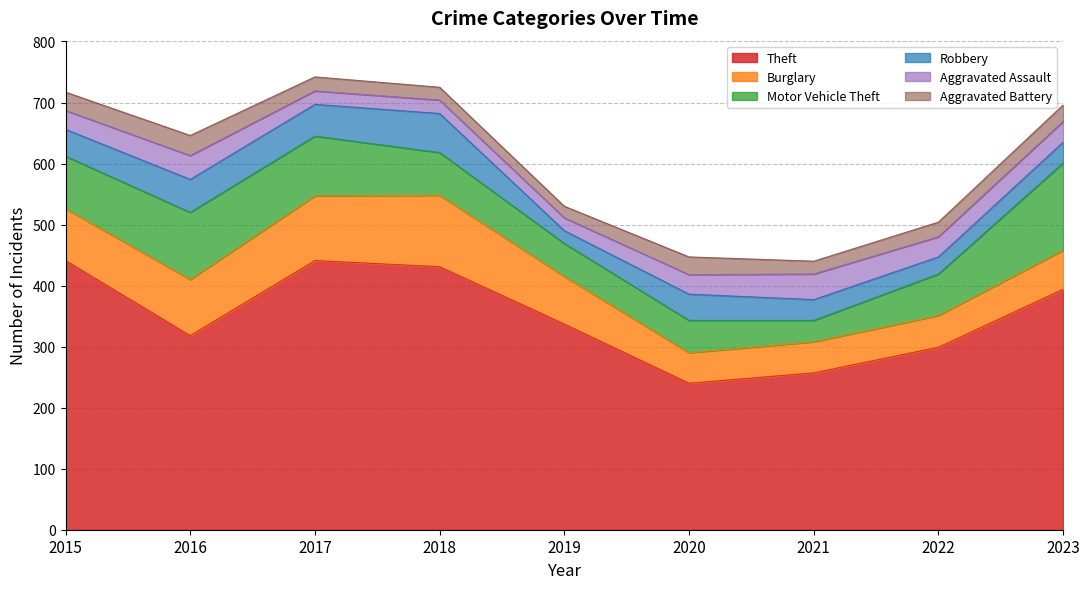

Is it true that Burglary equals 51 at 2021?

True